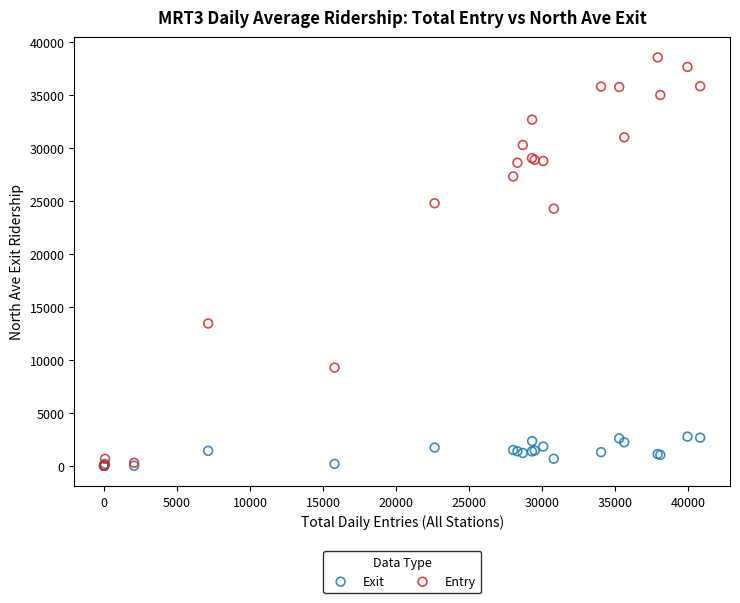

Which series contains the highest Y value?

Entry